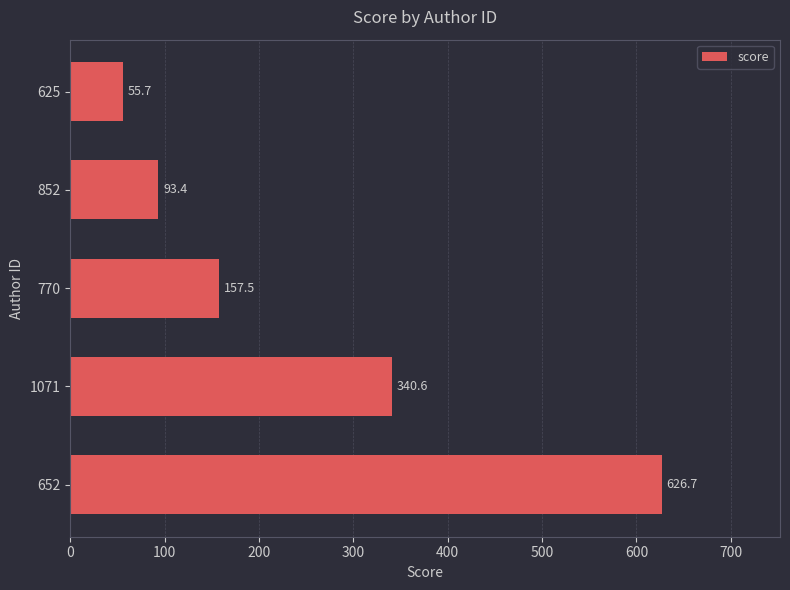

Where is the data nearest to the value 341?

1071